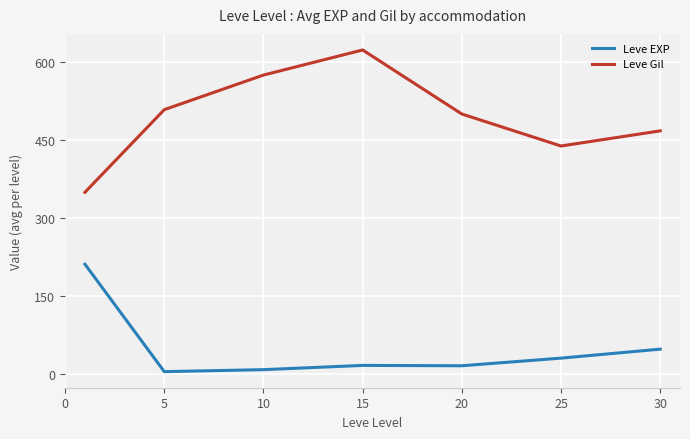

True or false: Leve Gil and Leve EXP cross at least once.

False